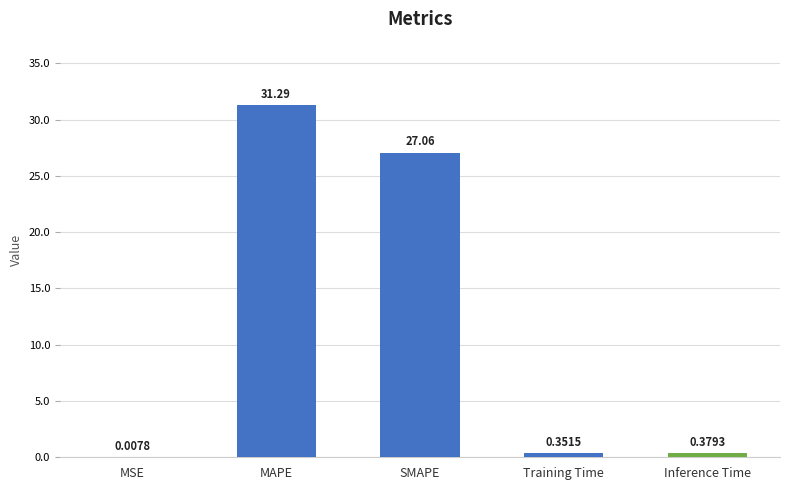

Between MSE and Training Time, which is larger?

Training Time